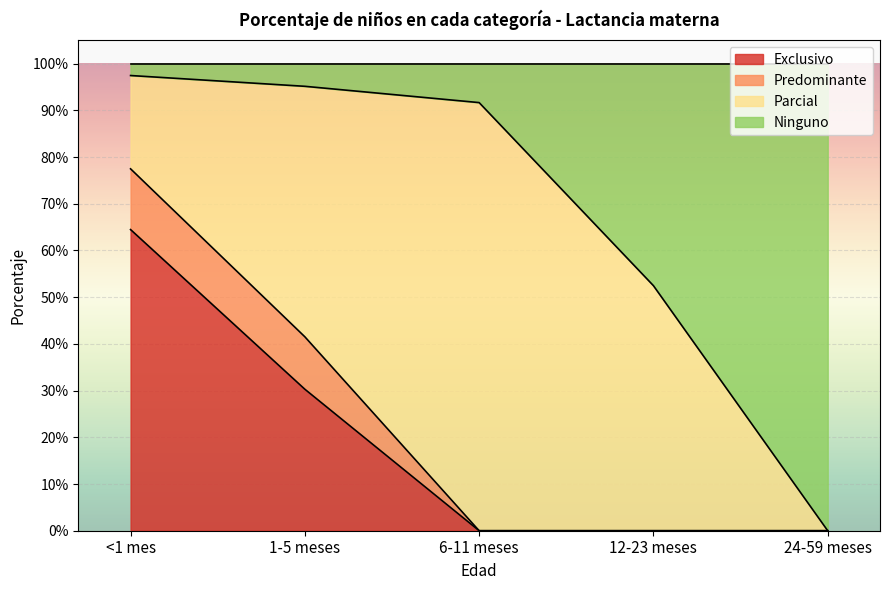

What is the value of the Exclusivo point at the 2nd from the left?

0.3